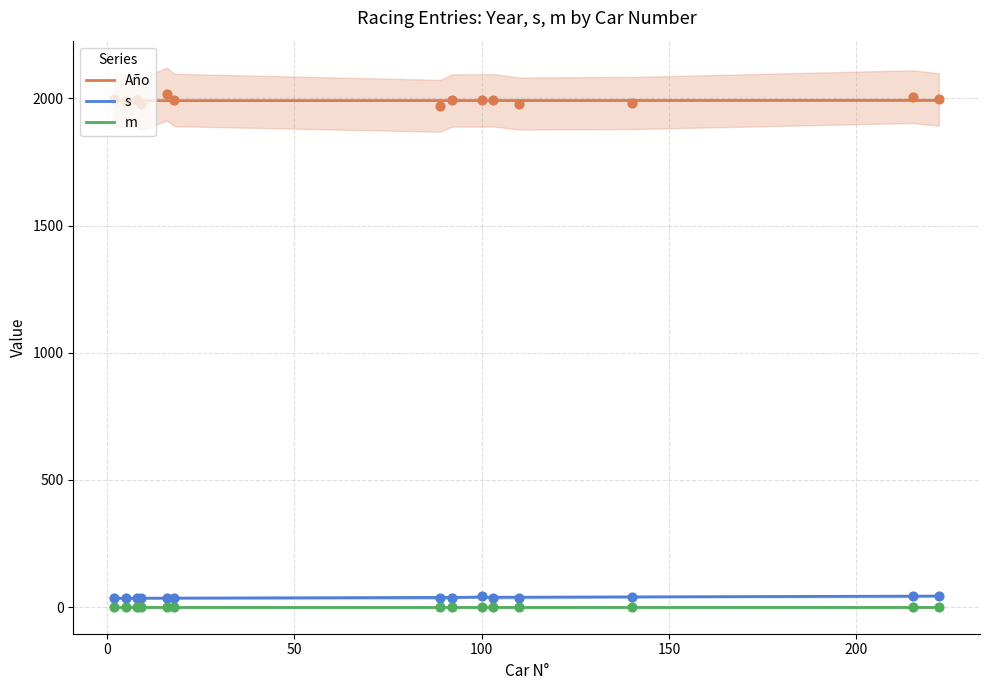

What is the total value across all series at 5?

2025